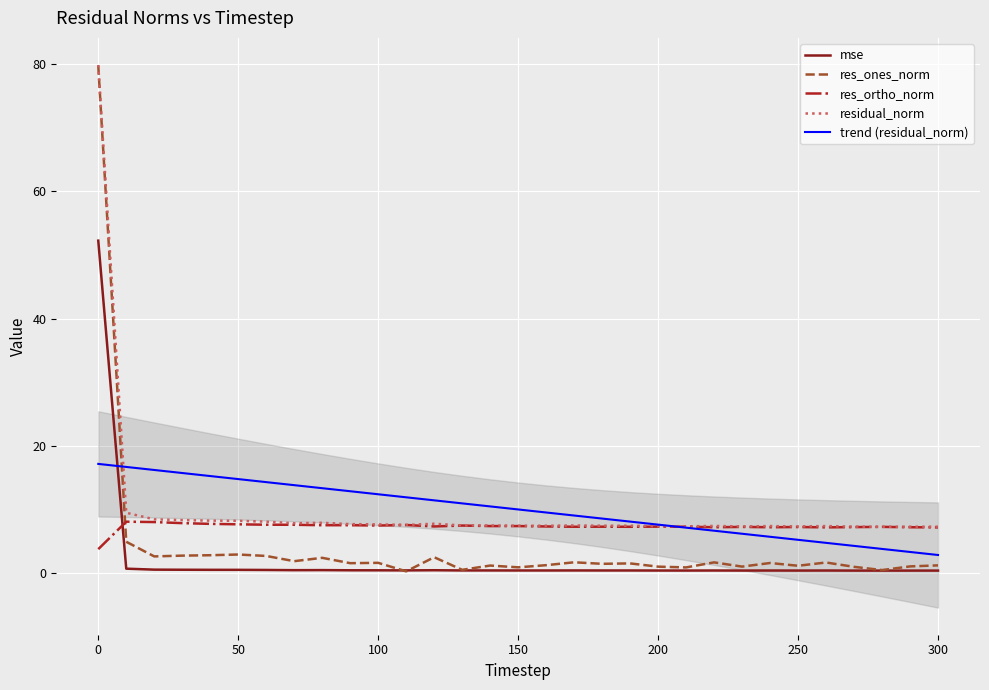

How many data points does each series have?

31